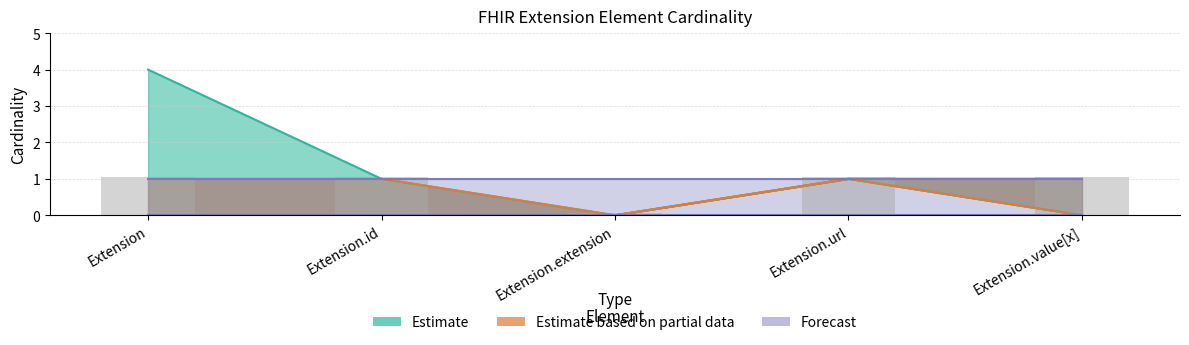

What is the label of the 3rd bar from the left?

Extension.extension